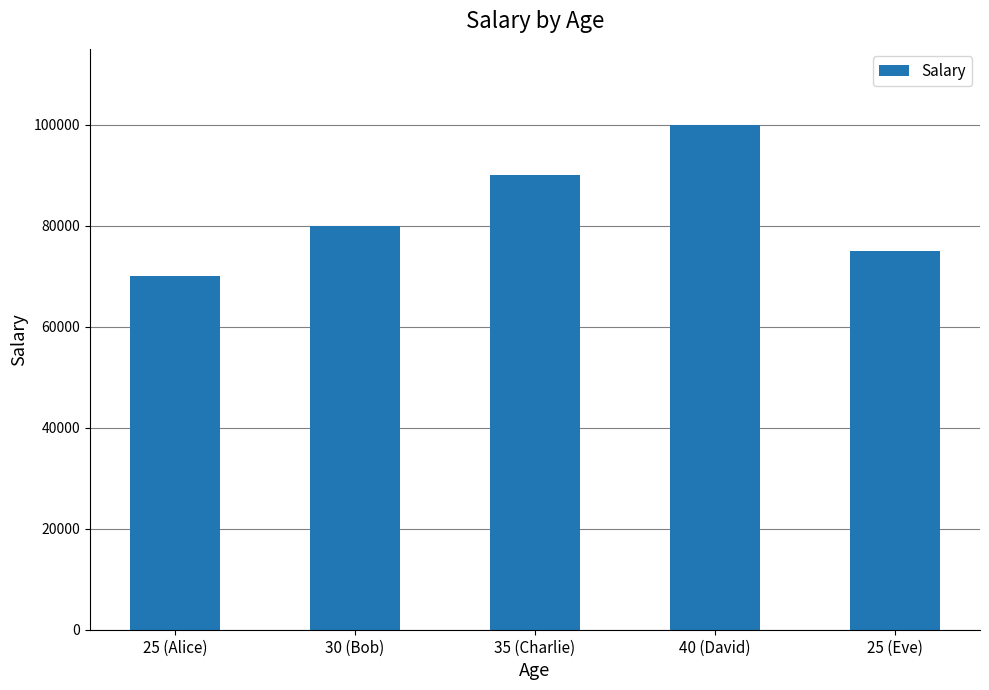

At which label is the value closest to 85000?

30 (Bob)